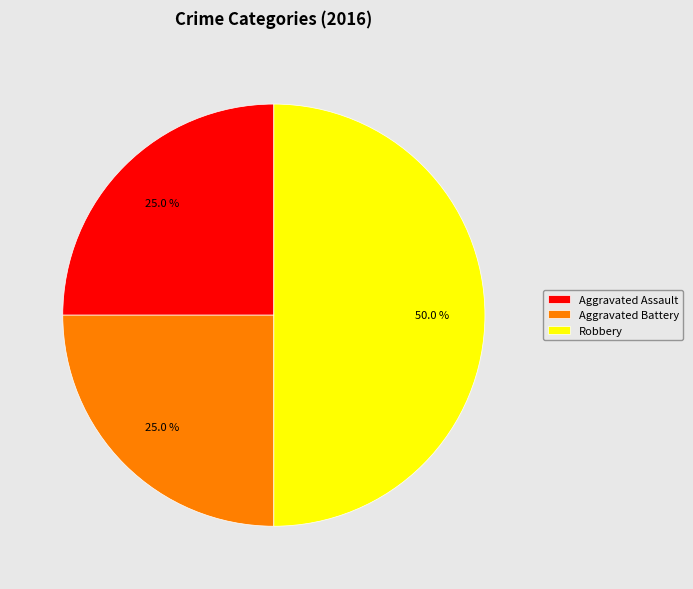

To the nearest percent, what percentage of the pie is Aggravated Battery?

25%